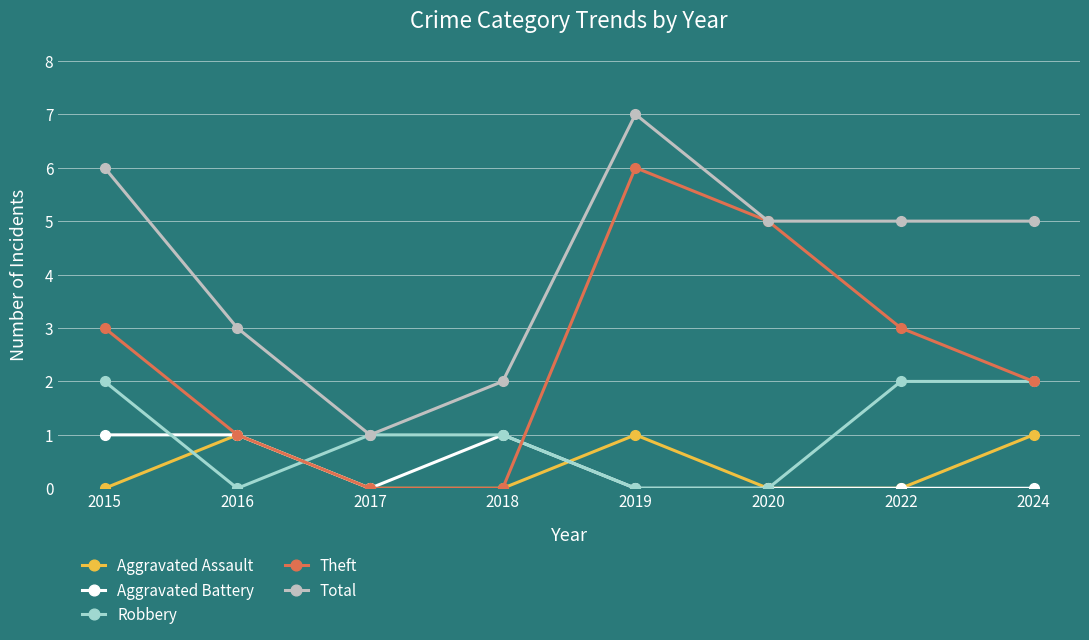

At how many categories does at least one series exceed 4?

5